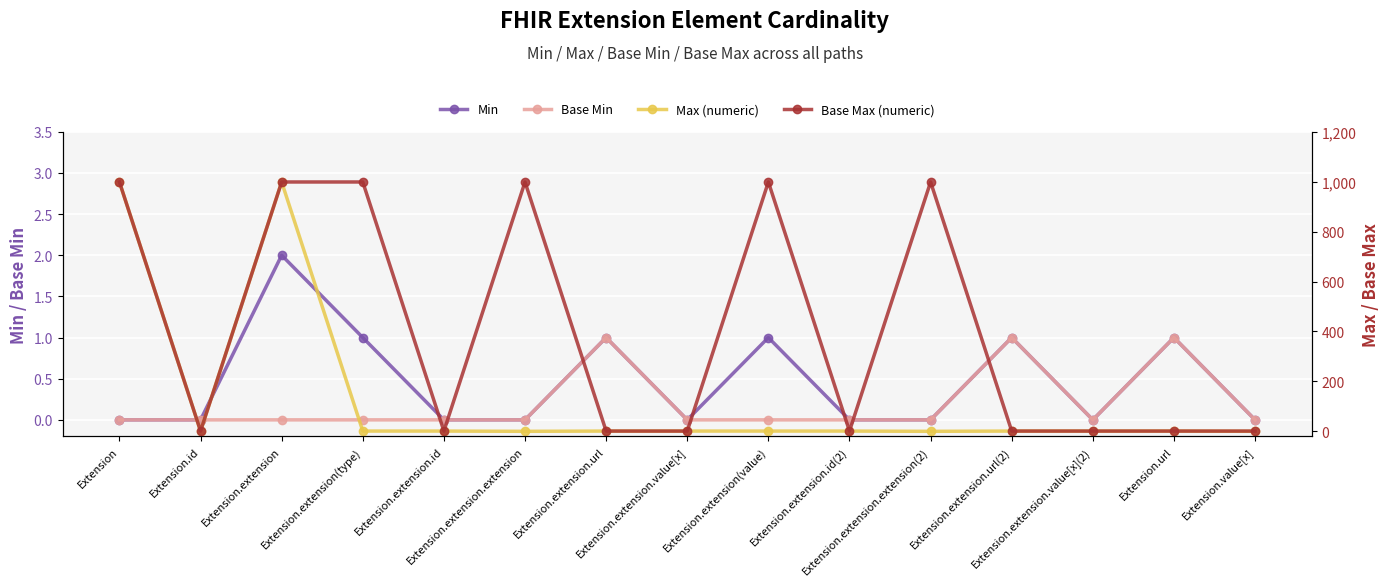

Reading left to right, transcribe all the data shown in this chart.

Min: 0	0	2	1	0	0	1	0	1	0	0	1	0	1	0
Base Min: 0	0	0	0	0	0	1	0	0	0	0	1	0	1	0
Max (numeric): 999	1	999	1	1	0	1	1	1	1	0	1	1	1	0
Base Max (numeric): 999	1	999	999	1	999	1	1	999	1	999	1	1	1	1